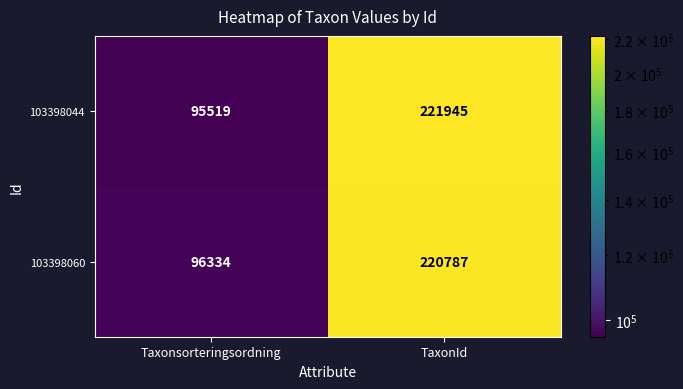

What is the average value of the 103398044 series?

158732